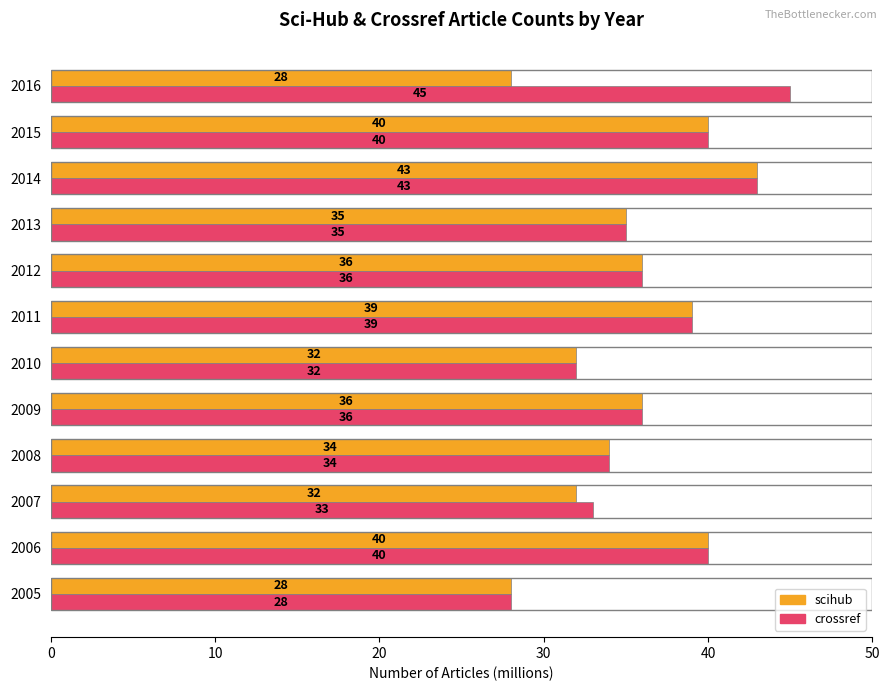

Is it true that crossref equals 16 at 2013?

False